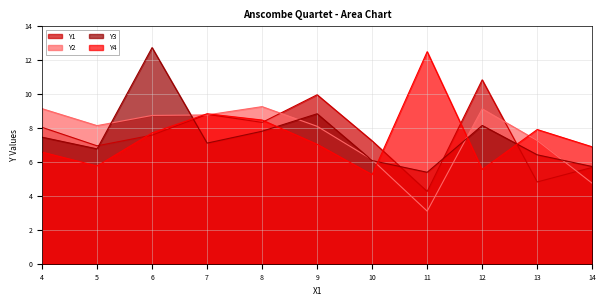

Reading left to right, transcribe all the data shown in this chart.

Y1: 8.0	7.0	7.6	8.8	8.3	10.0	7.2	4.3	10.8	4.8	5.7
Y2: 9.1	8.1	8.7	8.8	9.3	8.1	6.1	3.1	9.1	7.3	4.7
Y3: 7.5	6.8	12.7	7.1	7.8	8.8	6.1	5.4	8.2	6.4	5.7
Y4: 6.6	5.8	7.7	8.8	8.5	7.0	5.2	12.5	5.6	7.9	6.9